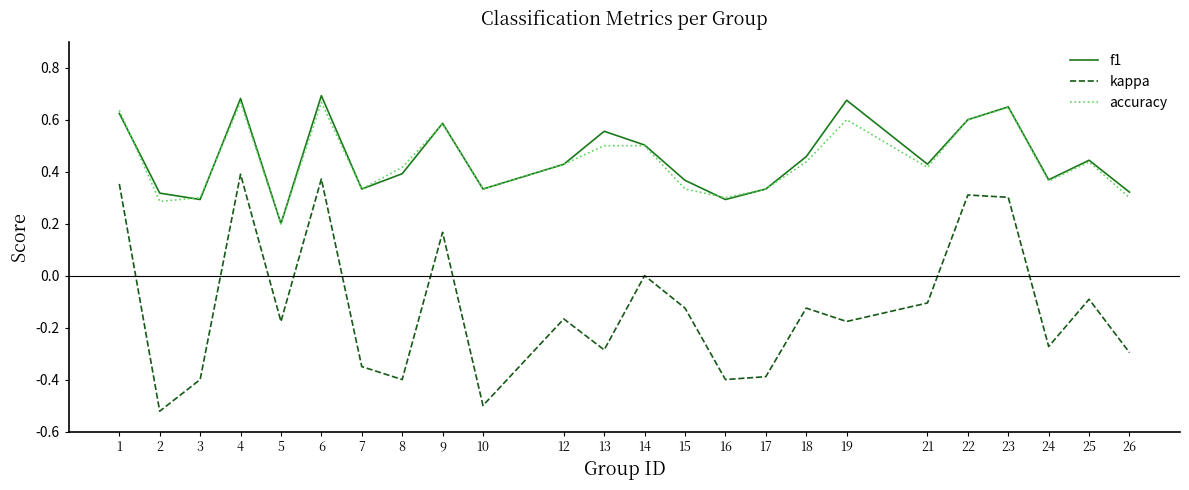

The value of accuracy at 14 is 0.7. True or false?

False